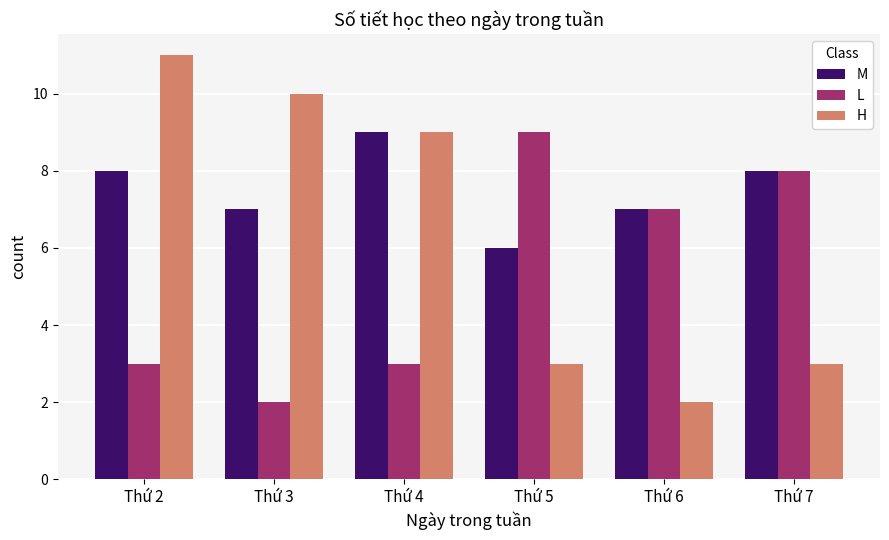

What is the value of the M bar at the 2nd from the left?

7